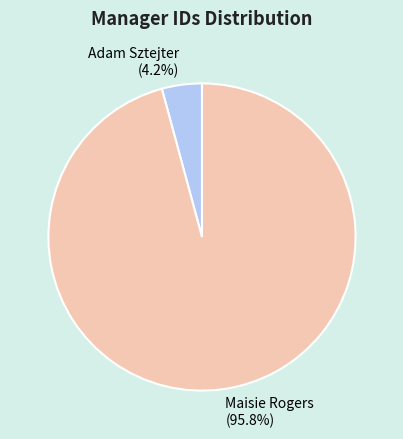

Which category has the smallest portion of the pie?

Adam Sztejter